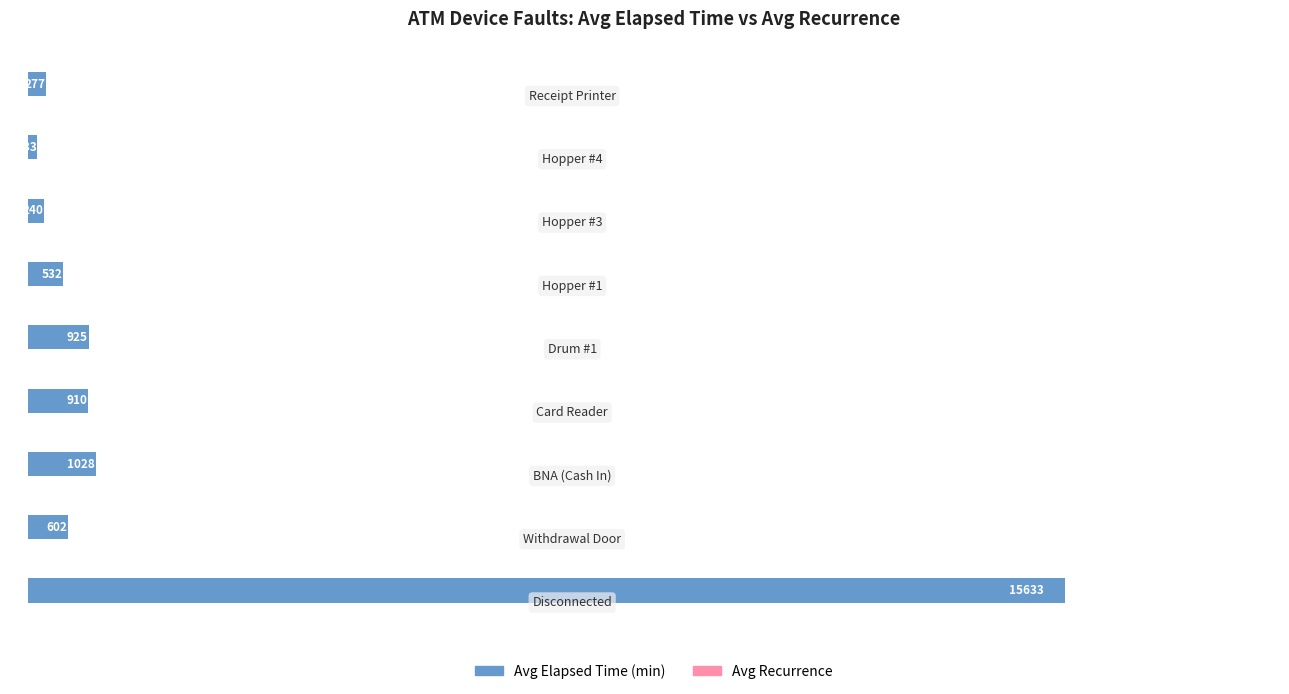

Which series has the largest total across all categories?

Avg Elapsed Time (min)